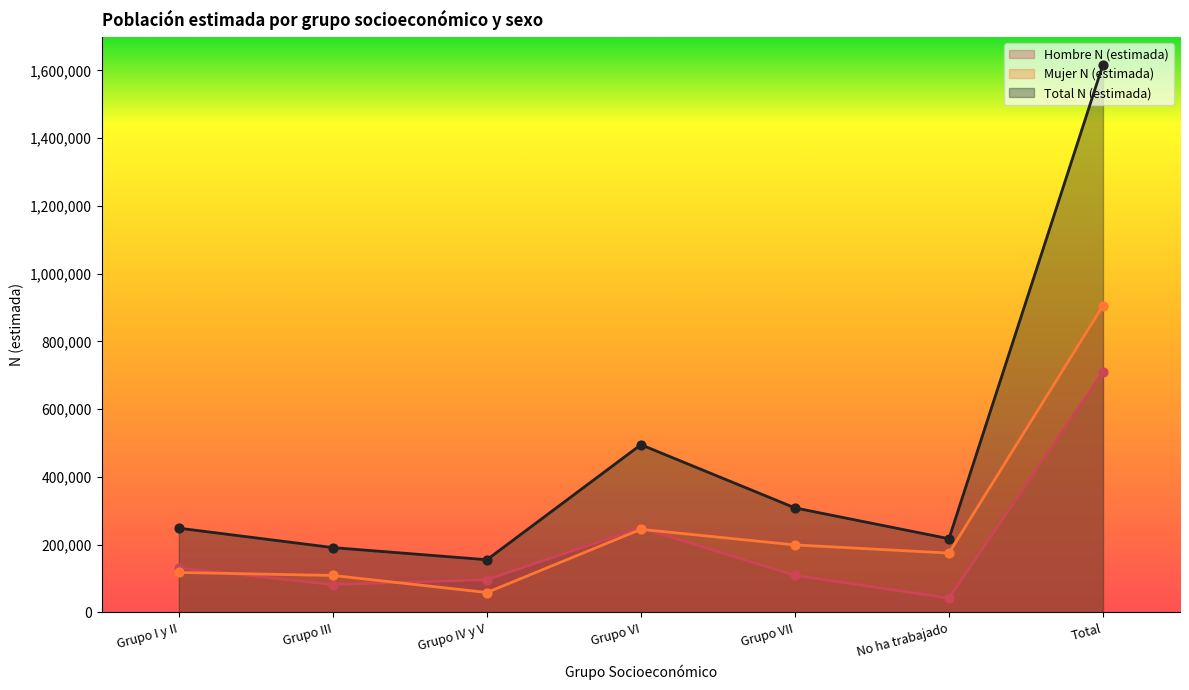

Is the value of Total N (estimada) at No ha trabajado greater than the value of Mujer N (estimada) at Grupo IV y V?

Yes